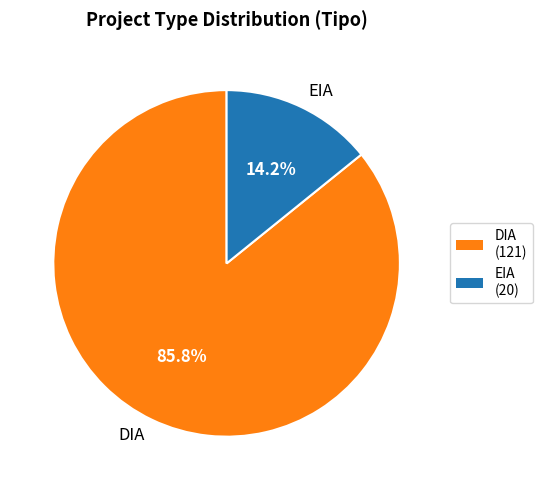

Between EIA and DIA, which is larger?

DIA